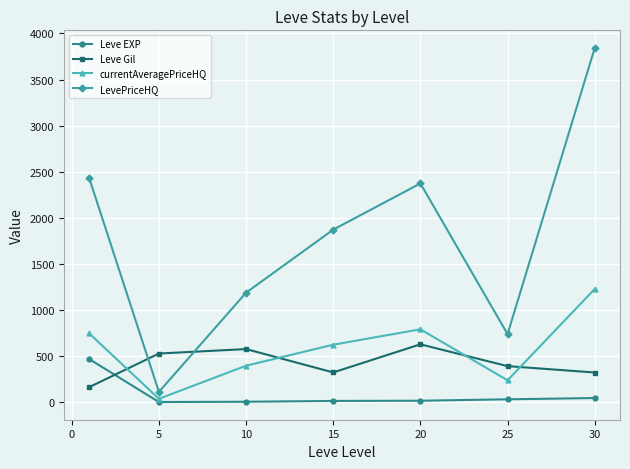

True or false: LevePriceHQ and Leve EXP intersect in this chart.

False